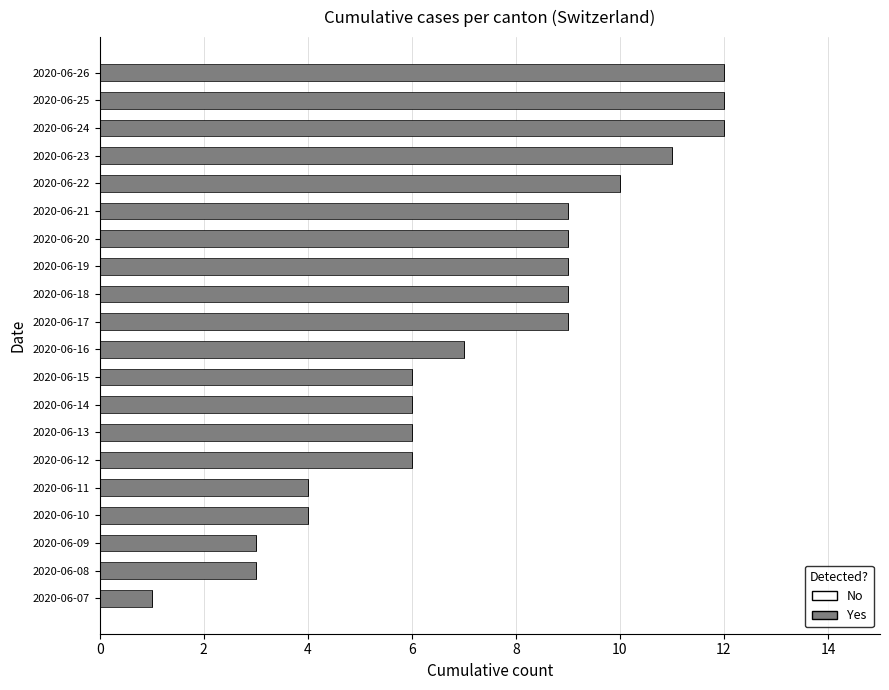

How many bars are there in total?

20